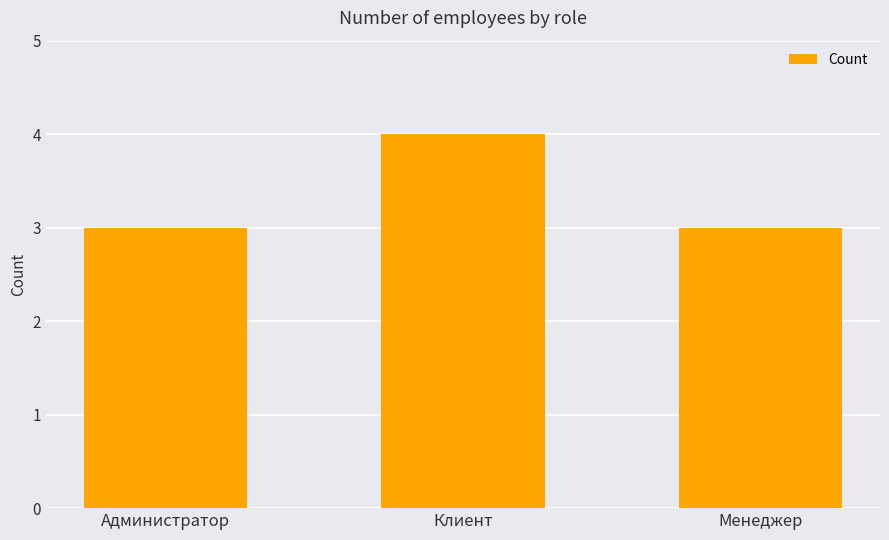

What is the sum of the values at Администратор and Клиент?

7